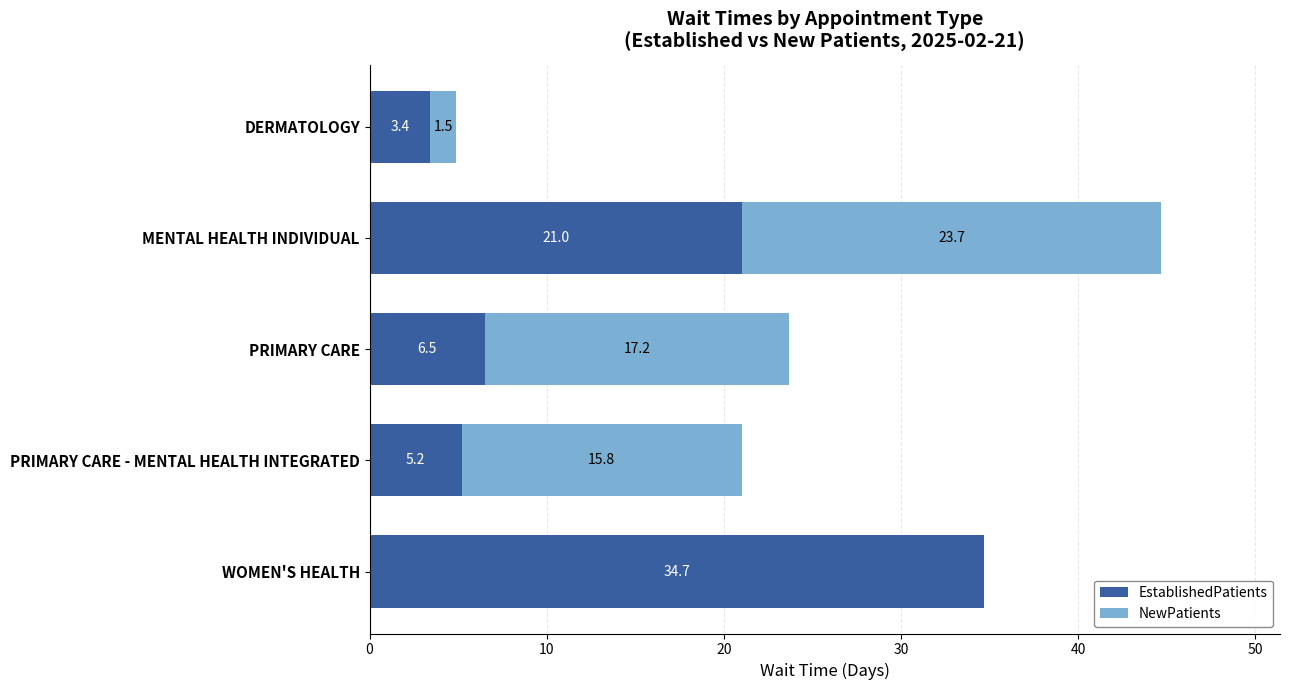

At which category is the sum across all series the highest?

MENTAL HEALTH INDIVIDUAL